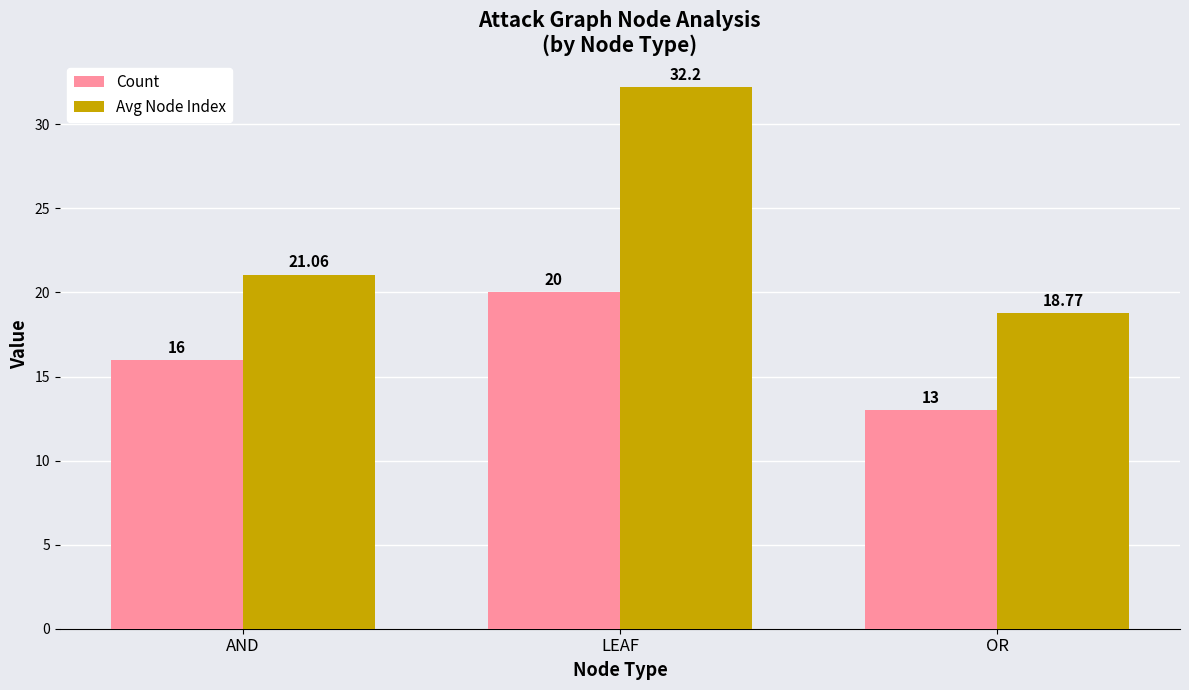

What is the difference between the maximum and second lowest values in the Count series?

4.0